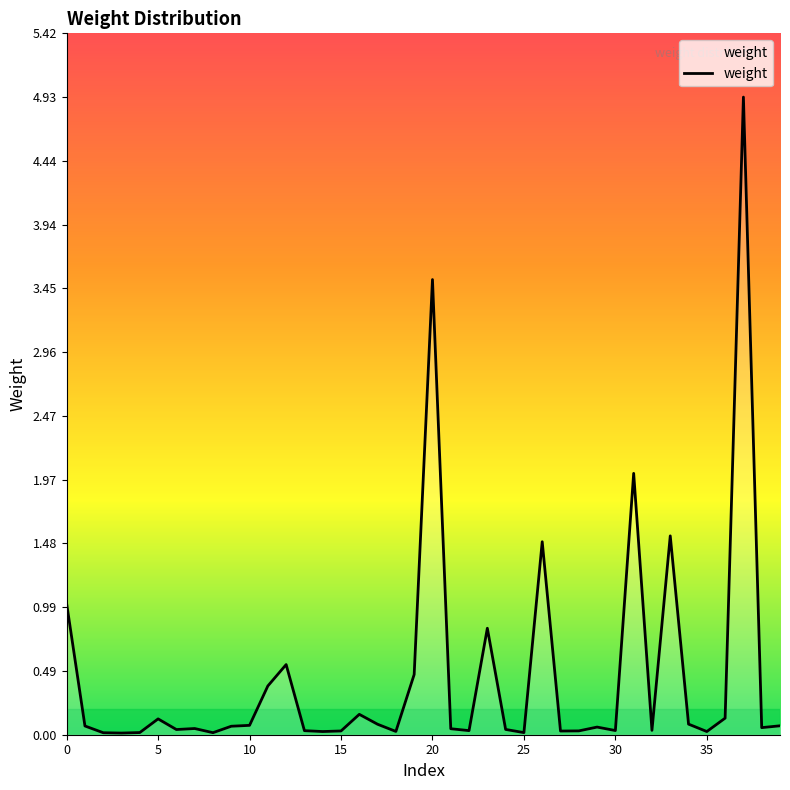

What is the sum of all values?

18.2